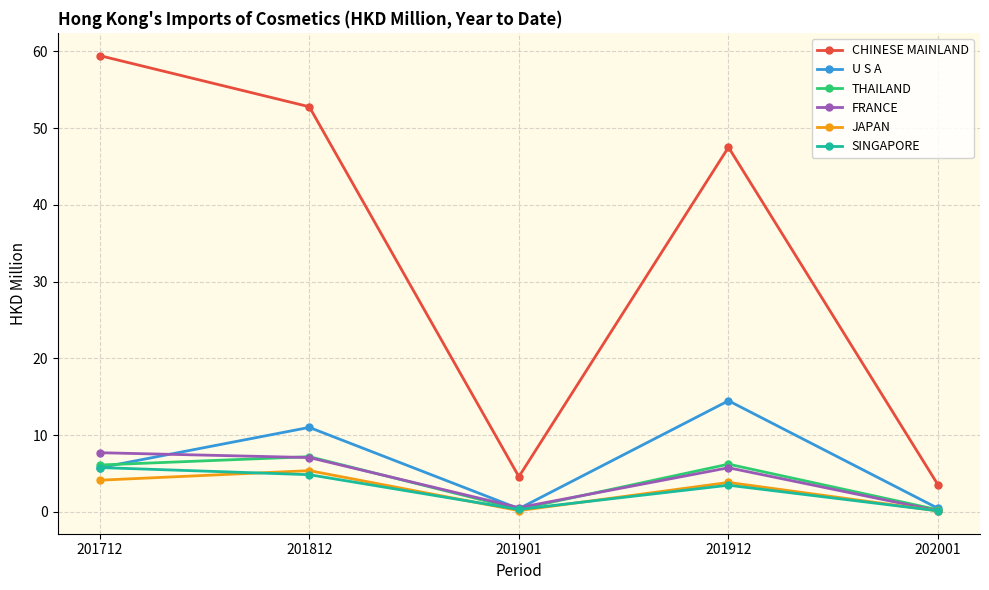

What is the spread (max minus min) of values at 201901?

4.4